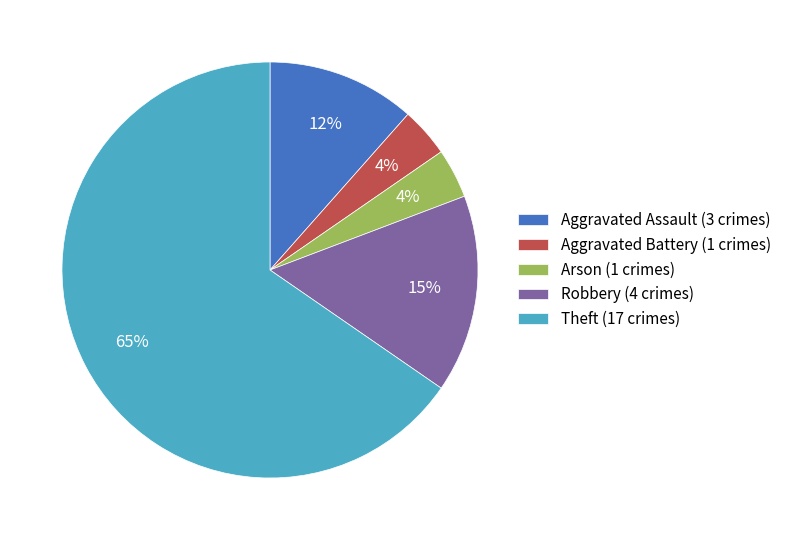

Approximately how many times larger is the value at Aggravated Assault (3 crimes) compared to Aggravated Battery (1 crimes)?

3.0